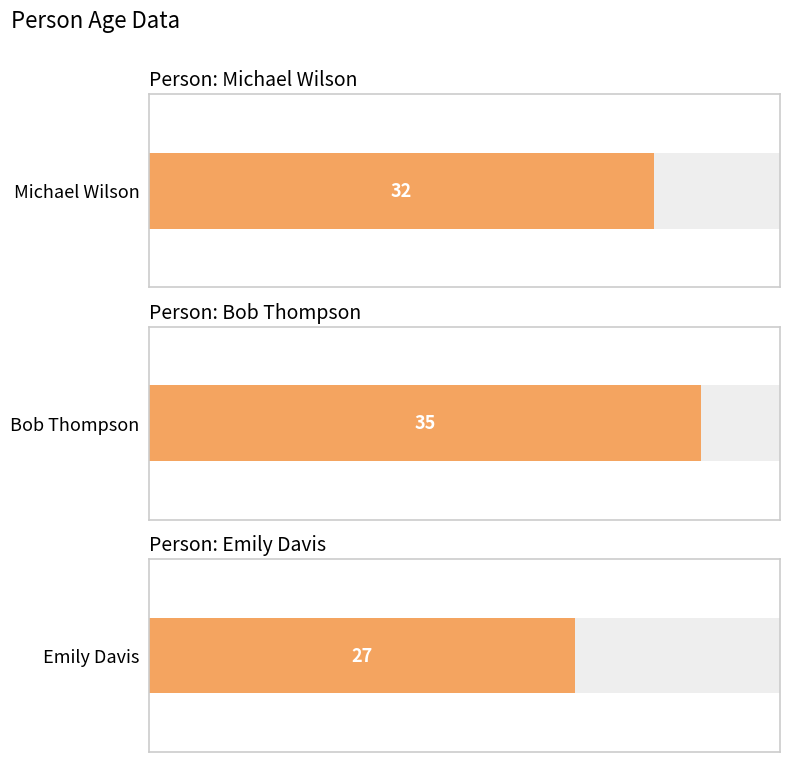

List the labels in order of value, largest first.

Bob Thompson, Michael Wilson, Emily Davis